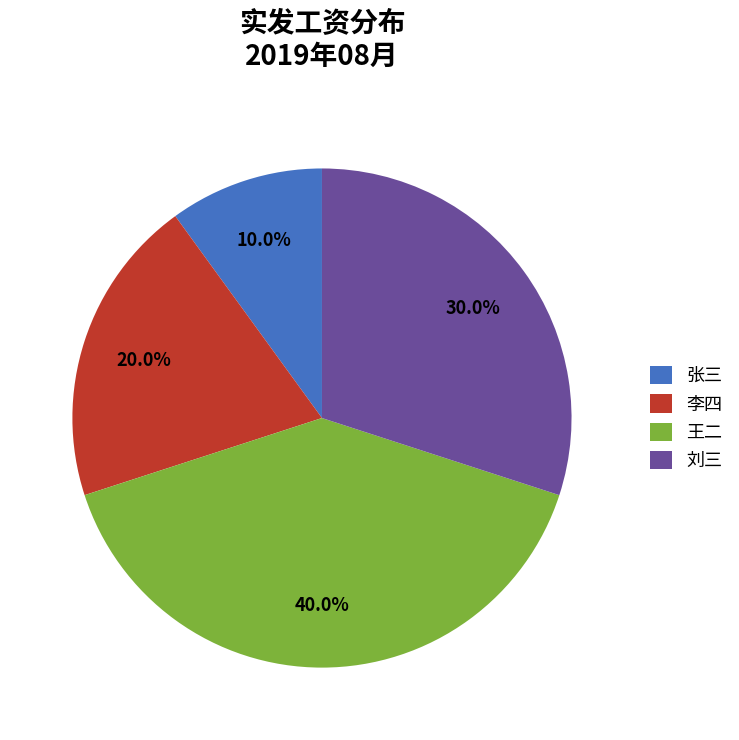

How many slices are in this pie chart?

4